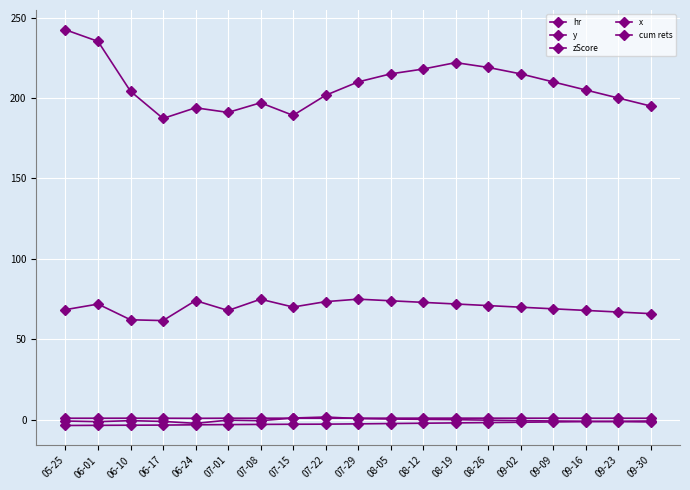

Reading left to right, extract all data points from this chart.

hr: 05-25=-3.5	06-01=-3.4	06-10=-3.3	06-17=-3.3	06-24=-3.1	07-01=-2.9	07-08=-2.8	07-15=-2.7	07-22=-2.7	07-29=-2.5	08-05=-2.3	08-12=-2.1	08-19=-1.9	08-26=-1.7	09-02=-1.5	09-09=-1.3	09-16=-1.1	09-23=-0.9	09-30=-0.7
y: 05-25=242.4	06-01=235.2	06-10=204.2	06-17=187.3	06-24=193.9	07-01=191.0	07-08=197.0	07-15=189.2	07-22=201.7	07-29=210.0	08-05=215.0	08-12=218.0	08-19=222.0	08-26=219.0	09-02=215.0	09-09=210.0	09-16=205.0	09-23=200.0	09-30=195.0
zScore: 05-25=-0.7	06-01=-1.1	06-10=-0.5	06-17=-1.0	06-24=-2.2	07-01=-0.2	07-08=-0.5	07-15=1.1	07-22=1.7	07-29=0.8	08-05=0.5	08-12=0.3	08-19=0.1	08-26=-0.2	09-02=-0.5	09-09=-0.7	09-16=-0.9	09-23=-1.1	09-30=-1.3
x: 05-25=68.5	06-01=72.0	06-10=62.2	06-17=61.7	06-24=74.1	07-01=68.0	07-08=75.0	07-15=70.1	07-22=73.5	07-29=75.0	08-05=74.0	08-12=73.0	08-19=72.0	08-26=71.0	09-02=70.0	09-09=69.0	09-16=68.0	09-23=67.0	09-30=66.0
cum rets: 05-25=1.0	06-01=1.0	06-10=1.0	06-17=1.0	06-24=0.9	07-01=1.0	07-08=1.0	07-15=1.0	07-22=1.0	07-29=1.0	08-05=1.0	08-12=1.0	08-19=1.1	08-26=1.0	09-02=1.0	09-09=1.0	09-16=1.0	09-23=1.0	09-30=1.0